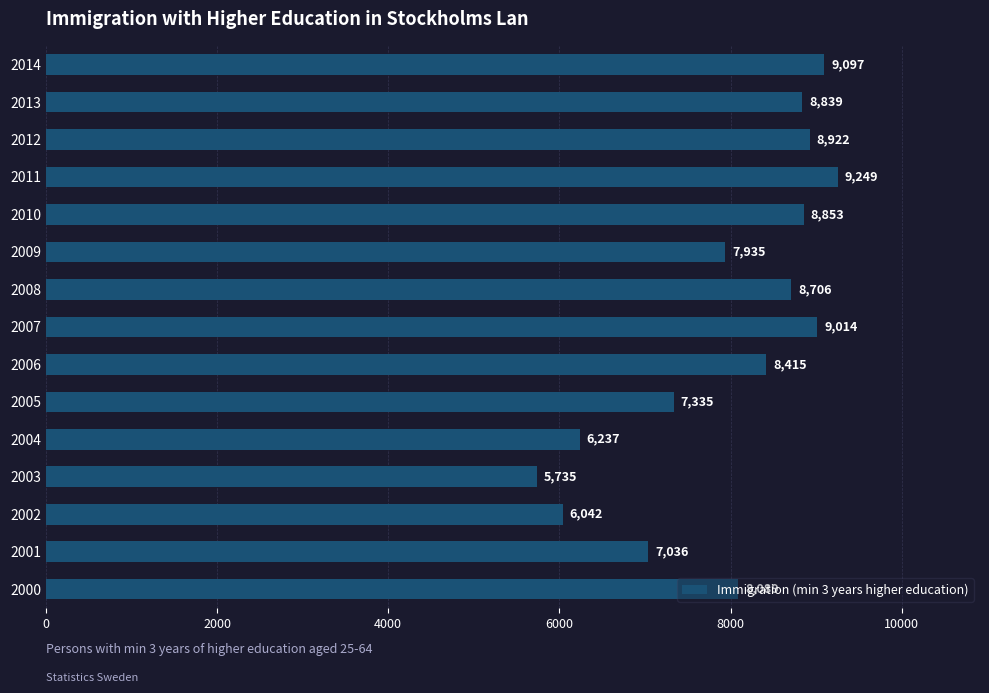

Where is the data nearest to the value 7492?

2005